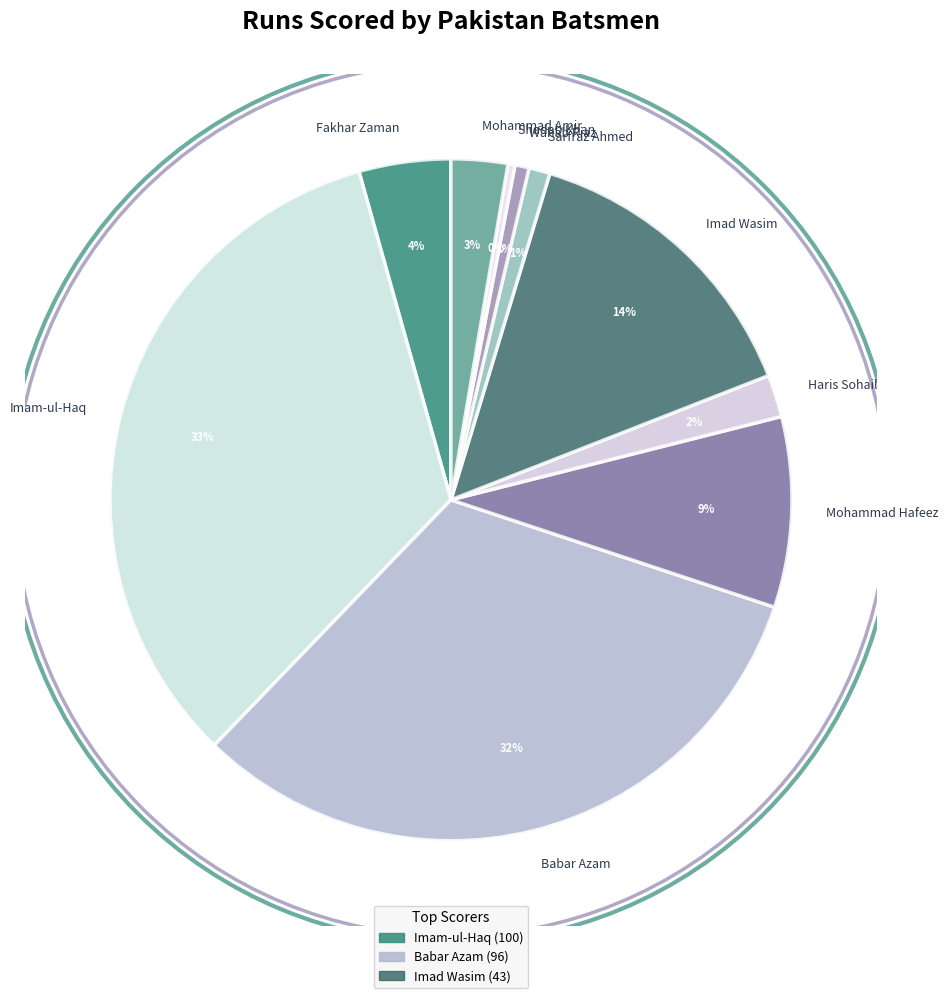

Between Babar Azam and Mohammad Amir, which is larger?

Babar Azam